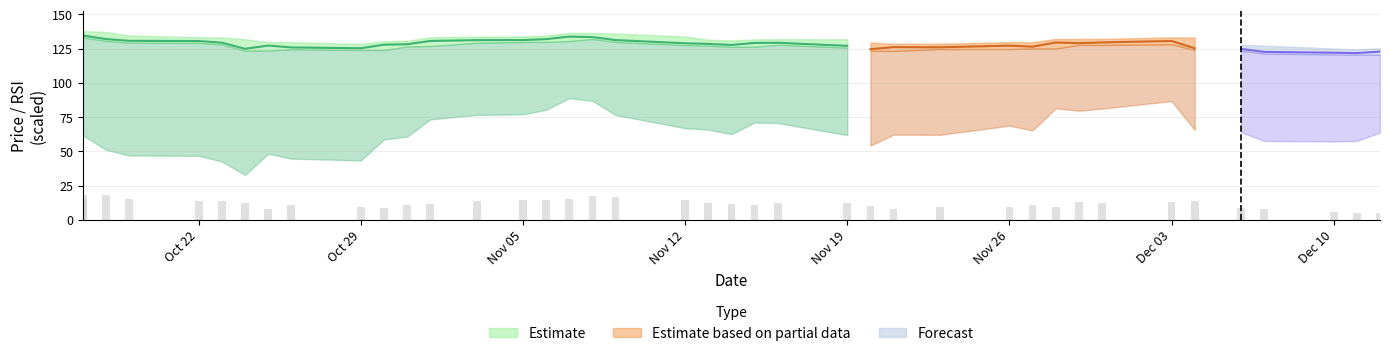

What is the spread (max minus min) of values at 30?

80.6